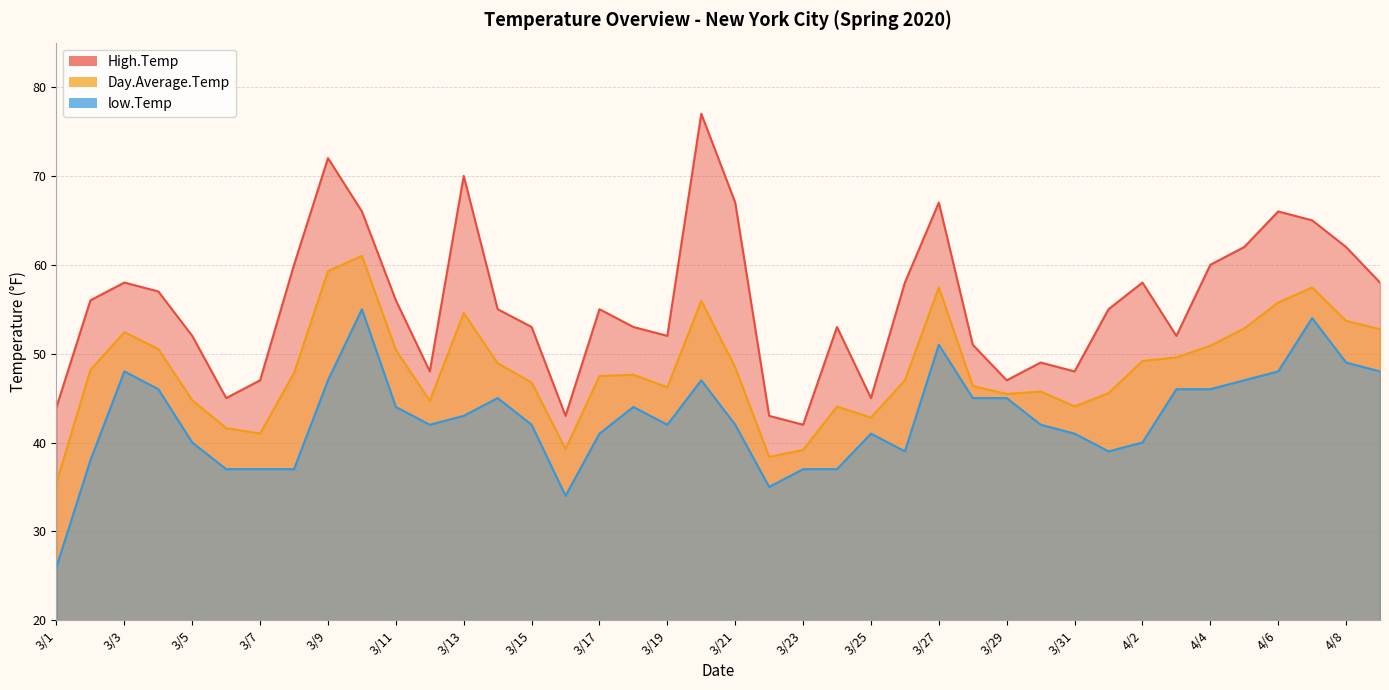

List the series in order of their overall mean, highest first.

High.Temp, Day.Average.Temp, low.Temp